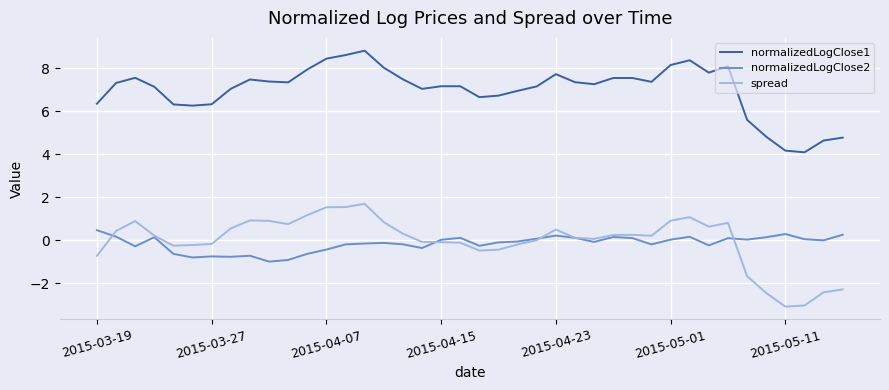

Which series has the largest total across all categories?

normalizedLogClose1